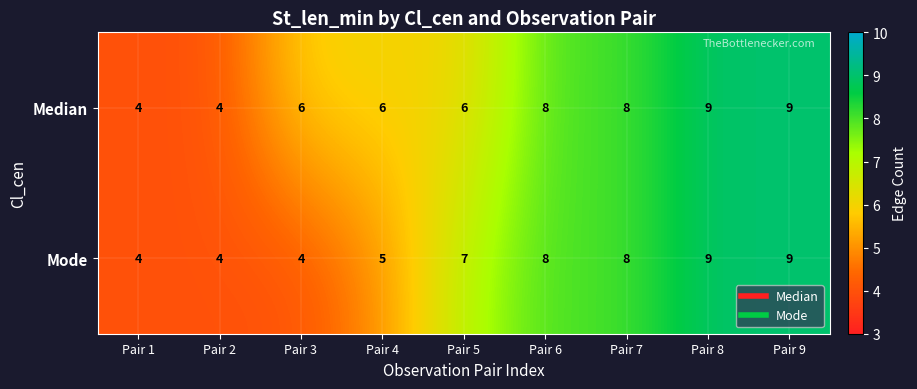

Between Pair 5 and Pair 8, which series saw the biggest shift?

Median